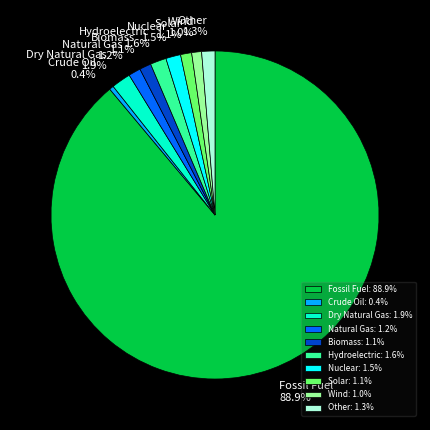

Between Fossil Fuel and Wind, which is larger?

Fossil Fuel